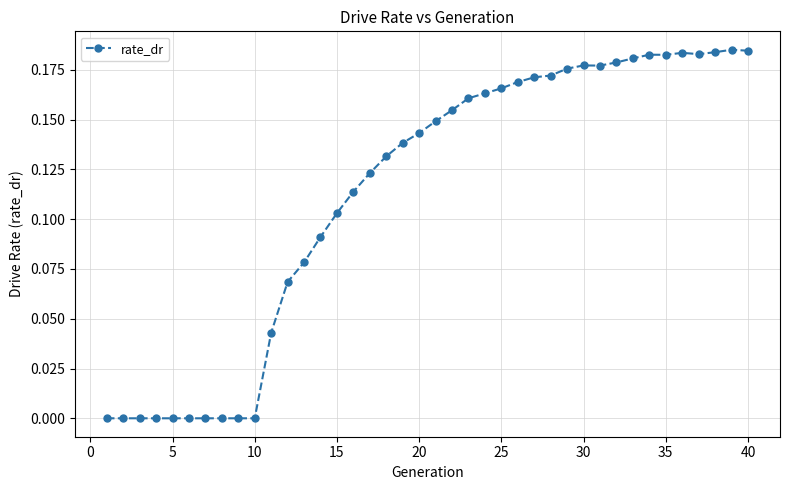

What is the sum of all values?

4.5